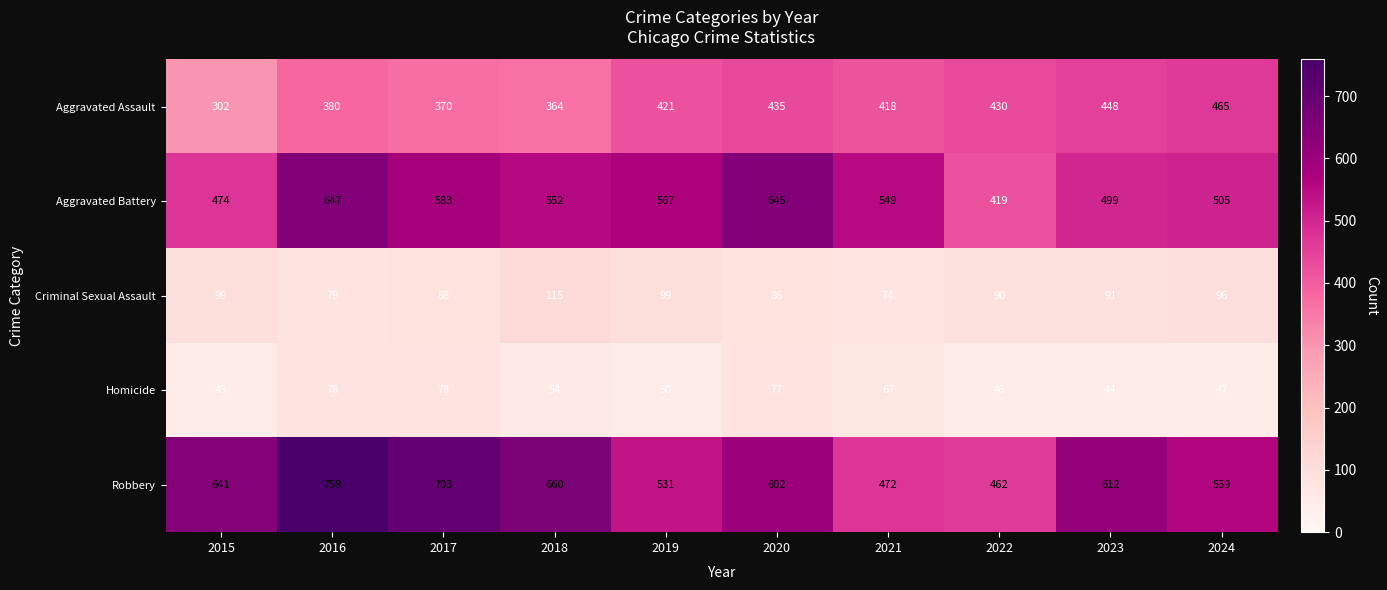

Which series has the widest spread of values?

Robbery